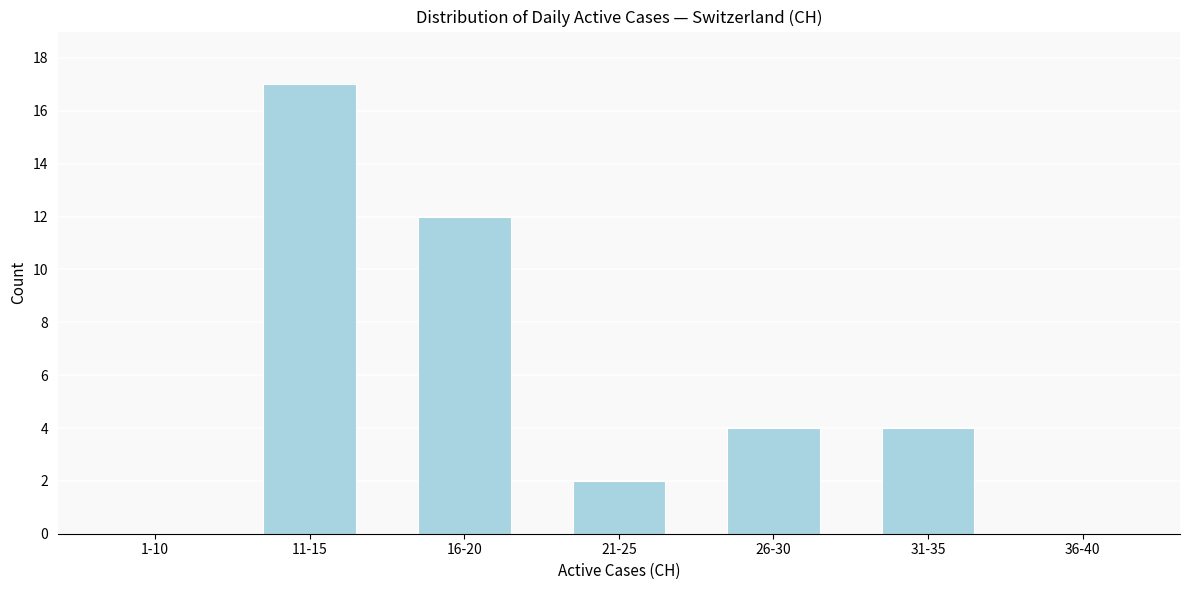

Reading right to left, transcribe all the data shown in this chart.

36-40=0	31-35=4	26-30=4	21-25=2	16-20=12	11-15=17	1-10=0